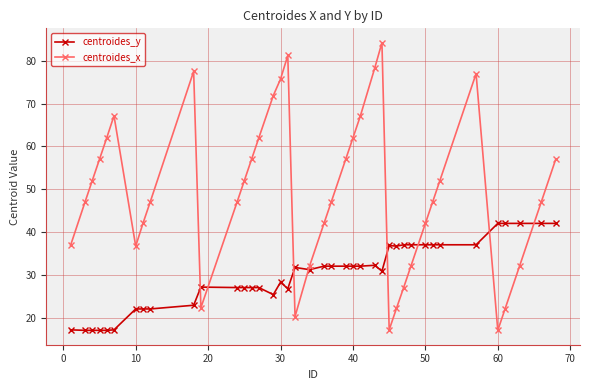

What is the sum of all centroides_x values?

1975.3